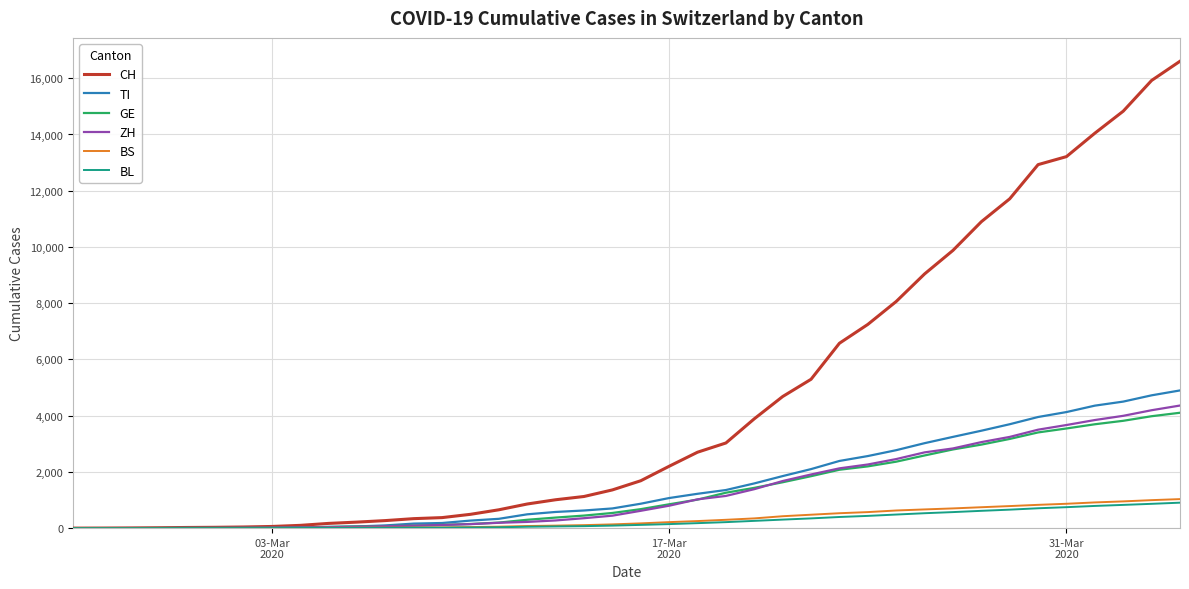

Which series has the largest range (max minus min)?

CH